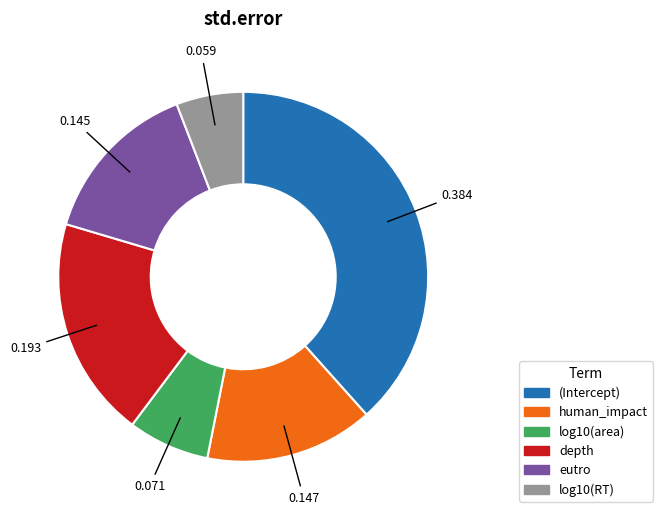

How many segments does this pie chart have?

6